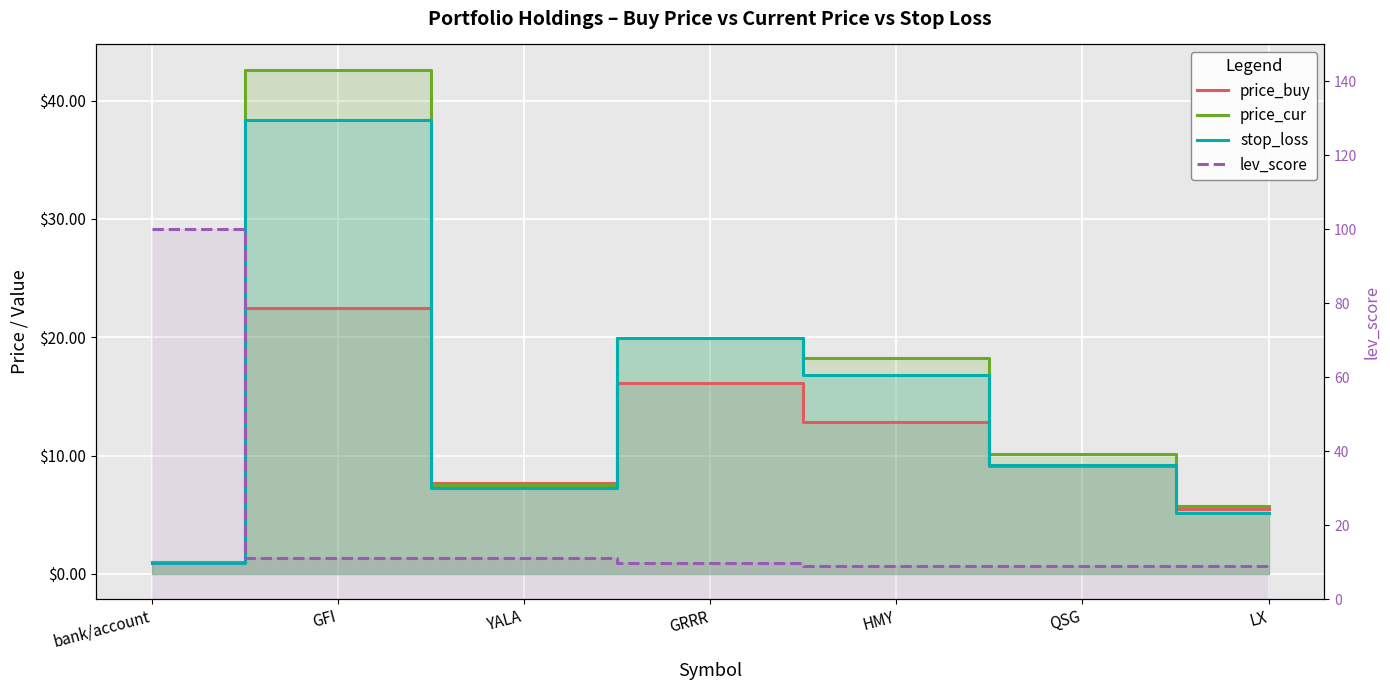

Which series changed the most between GRRR and LX?

stop_loss